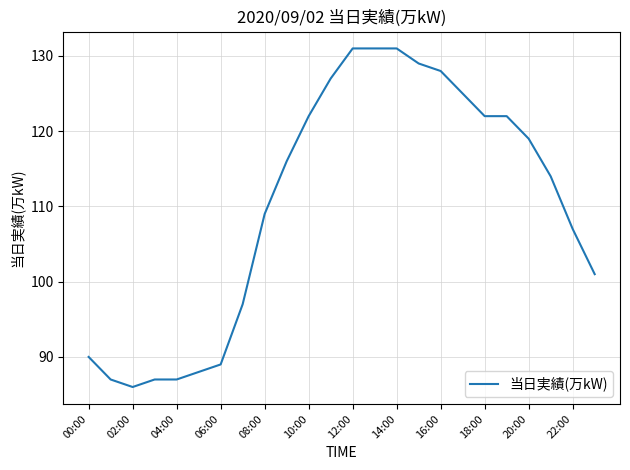

What is the minimum value shown in the chart?

86